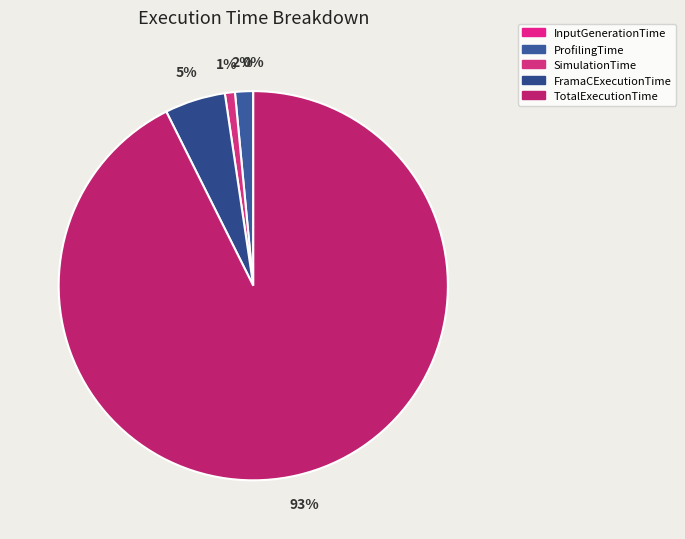

Count the number of slices in the pie.

5